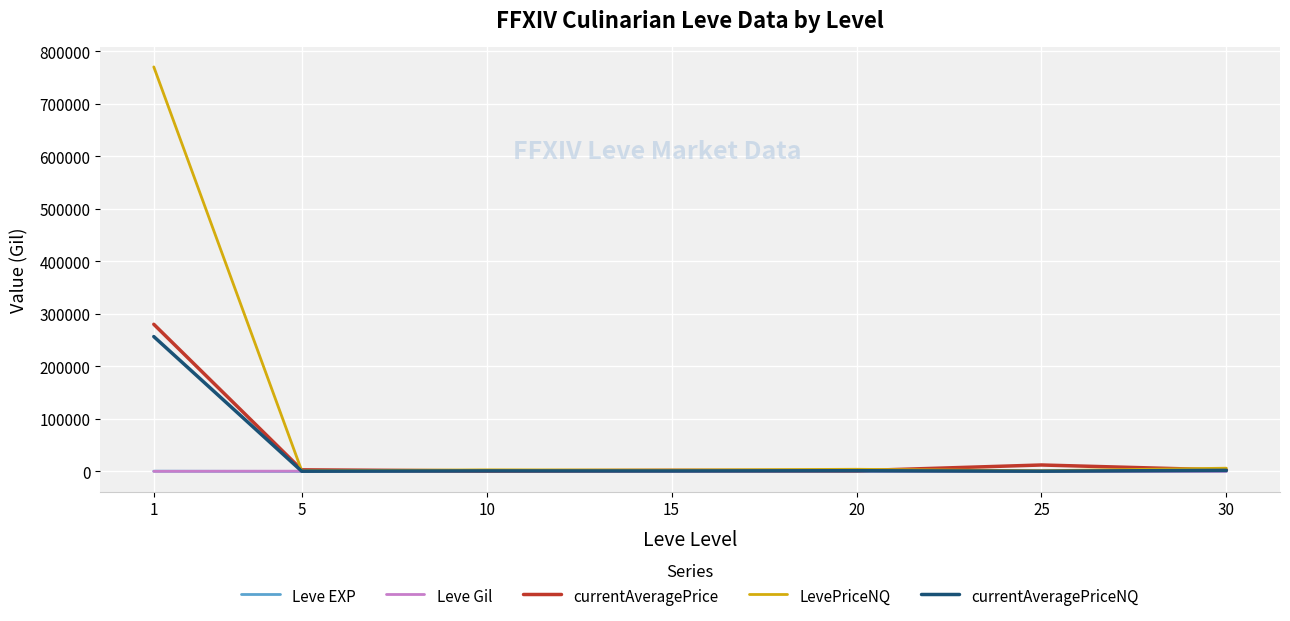

Where is currentAveragePriceNQ nearest to the value 128633?

30